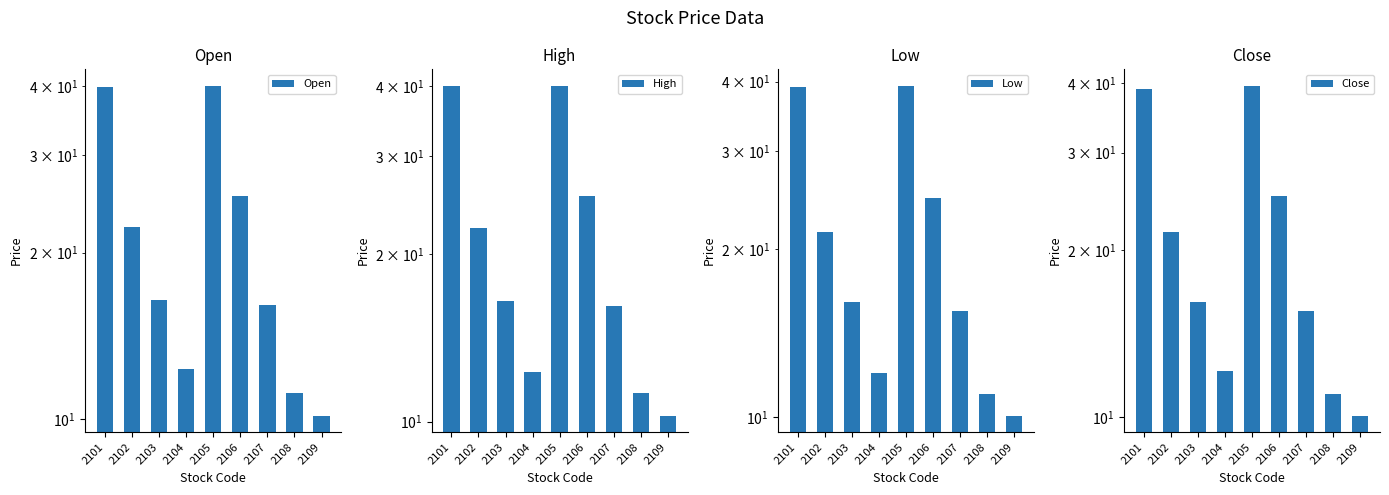

What is the sum of the Low values at 2101 and 2106?

63.8